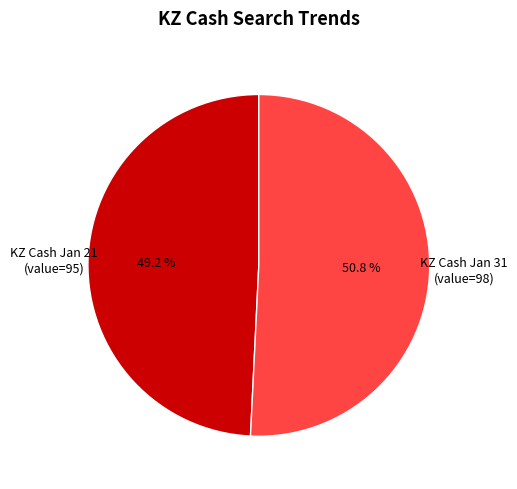

Does any single category account for the majority?

Yes